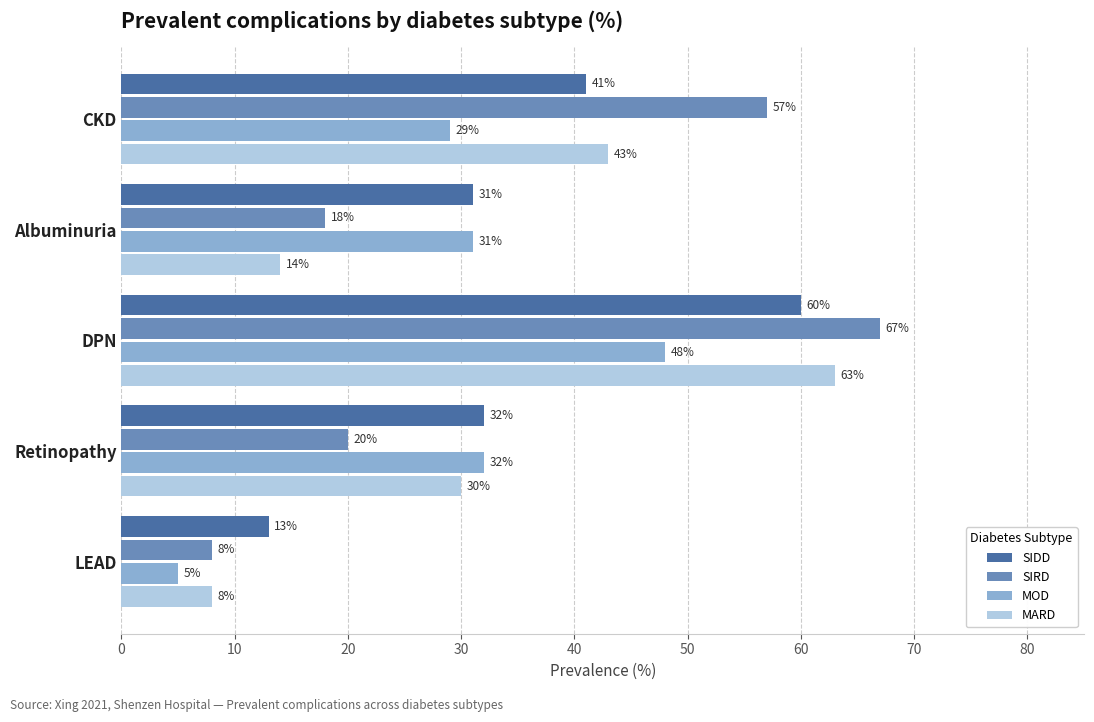

What is the minimum value shown in the chart?

5